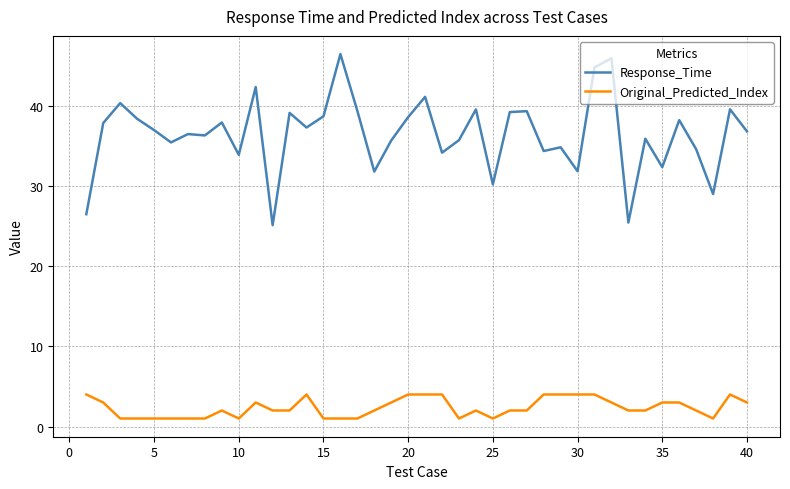

What is the maximum value for Response_Time?

46.5